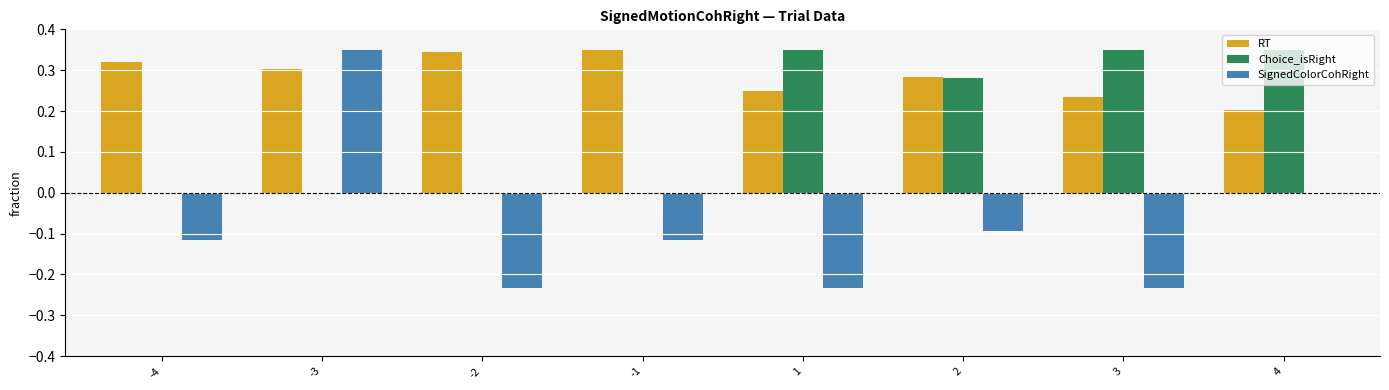

Is it true that RT equals 0.4 at 2?

False